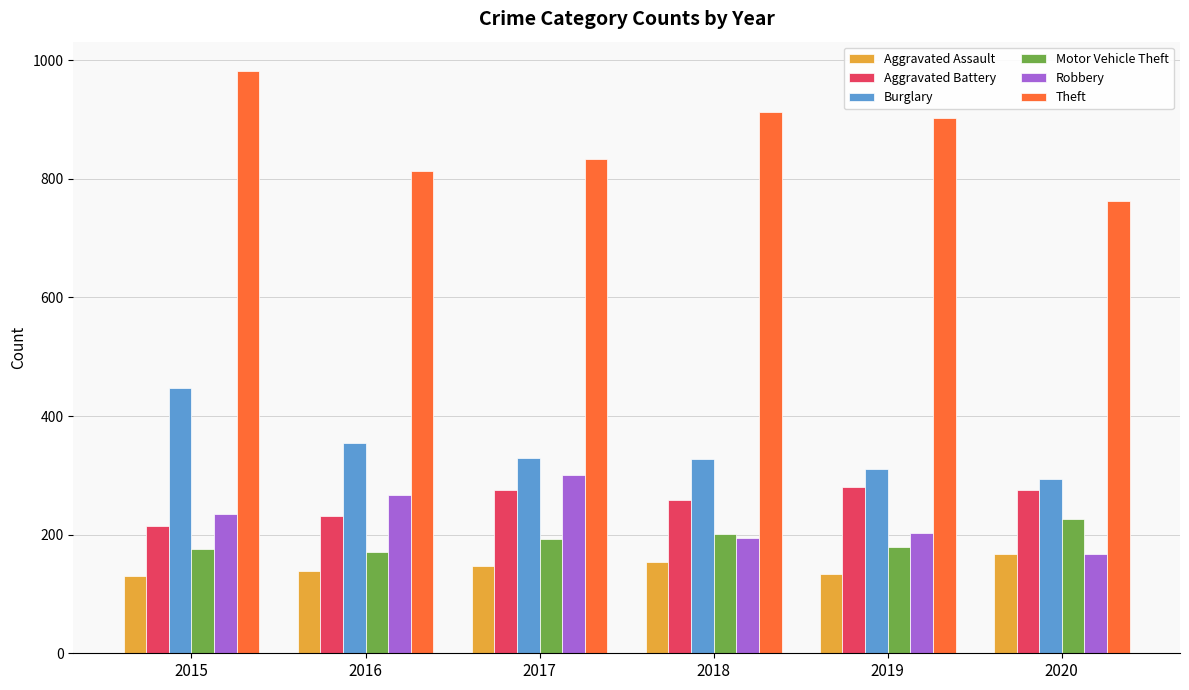

What are all the series names shown in the legend?

Aggravated Assault, Aggravated Battery, Burglary, Motor Vehicle Theft, Robbery, Theft